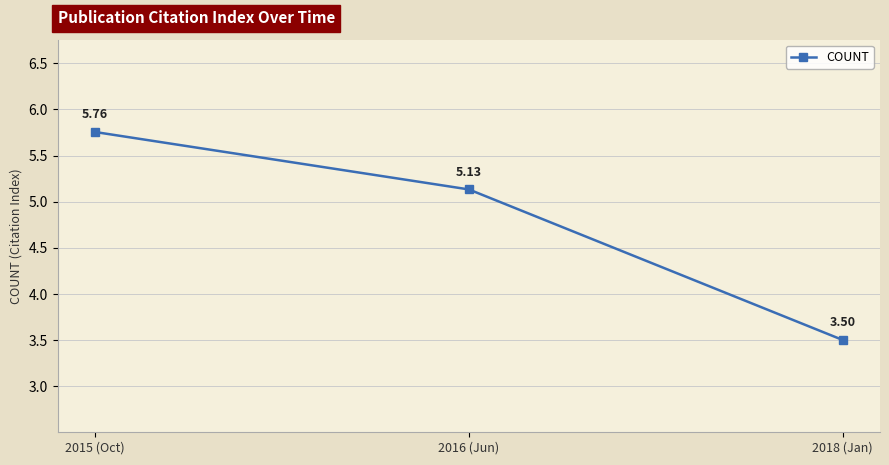

Where is the data nearest to the value 4?

2018 (Jan)